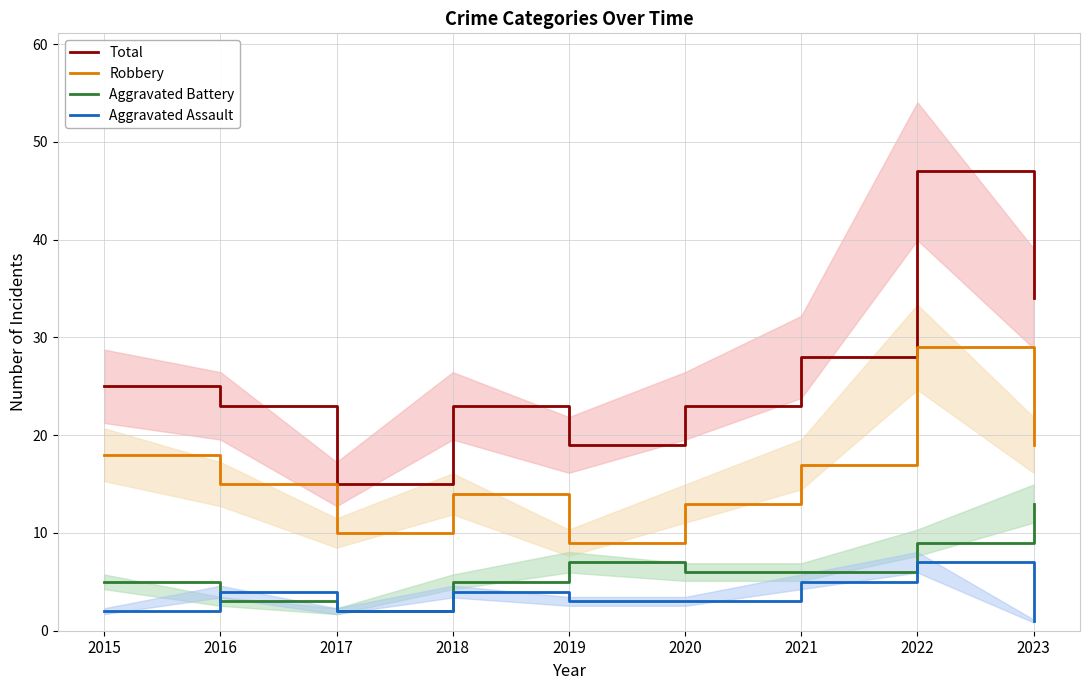

Count the number of data series in this chart.

4